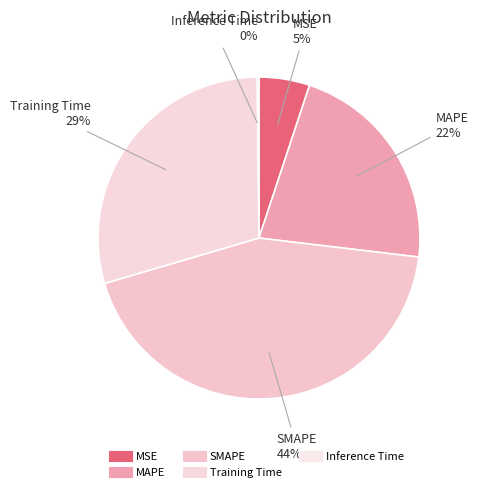

What is the largest slice in the pie chart?

SMAPE